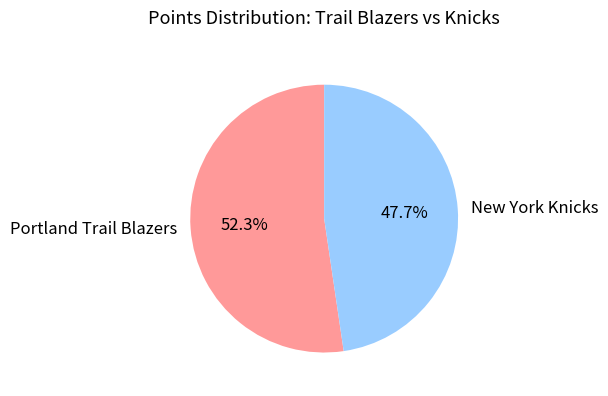

Rank the categories by value from highest to lowest.

Portland Trail Blazers, New York Knicks